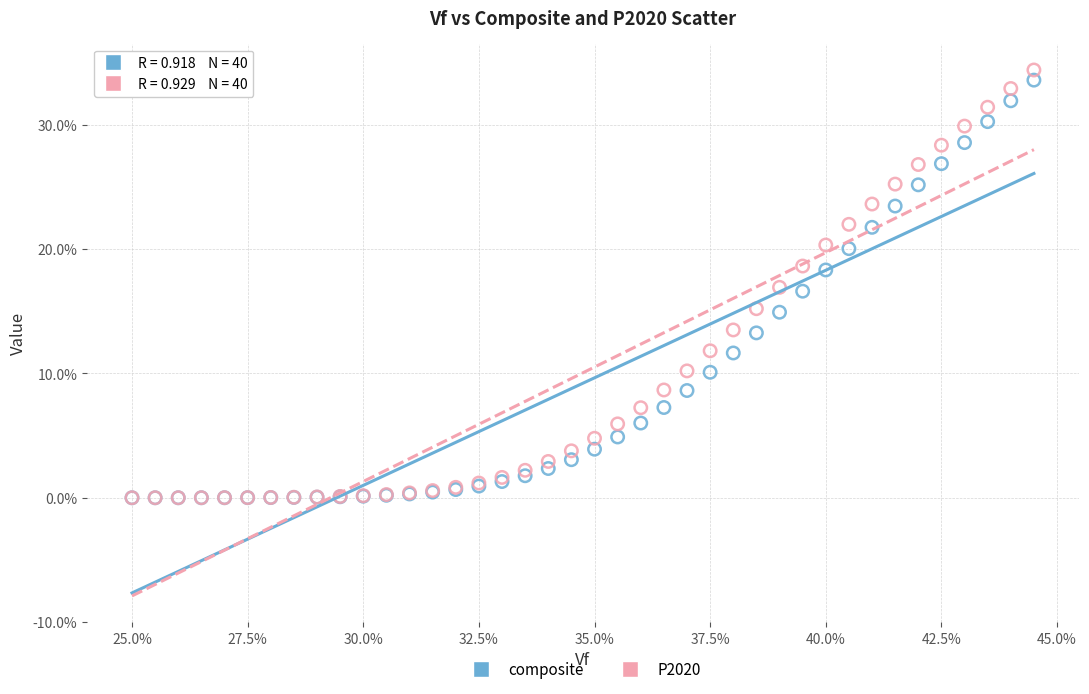

Which series has the largest Y range (max minus min)?

P2020